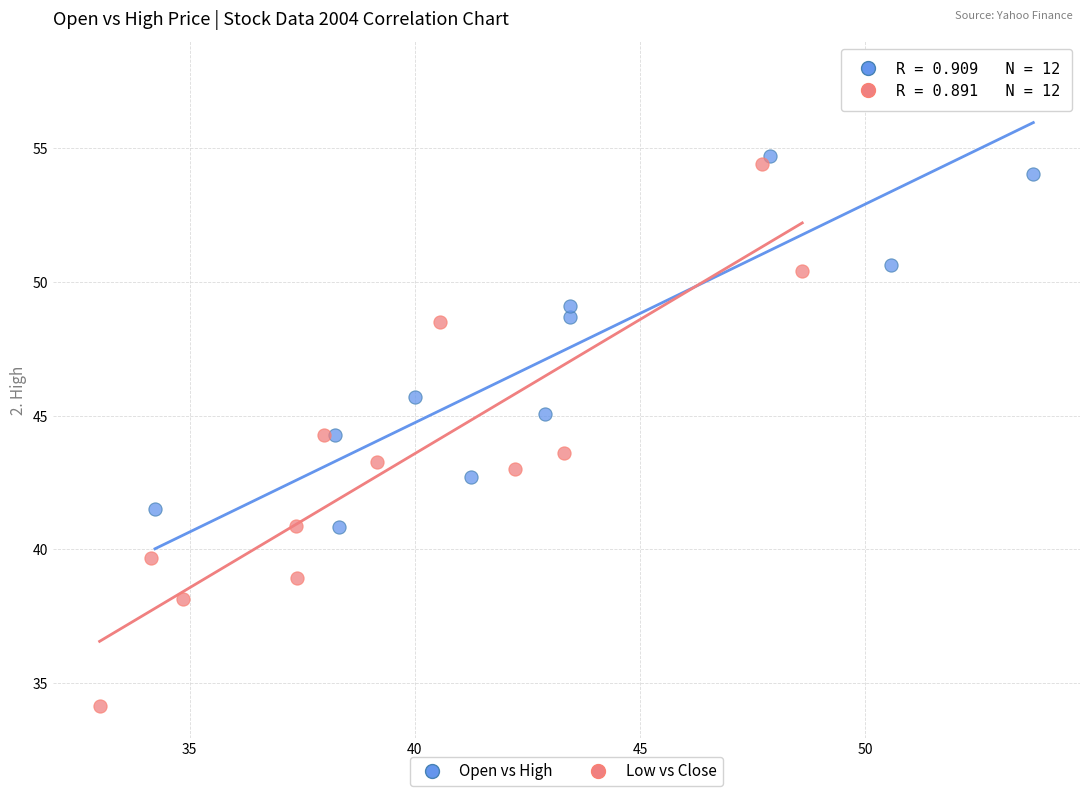

Which series has the largest Y range (max minus min)?

Low vs Close